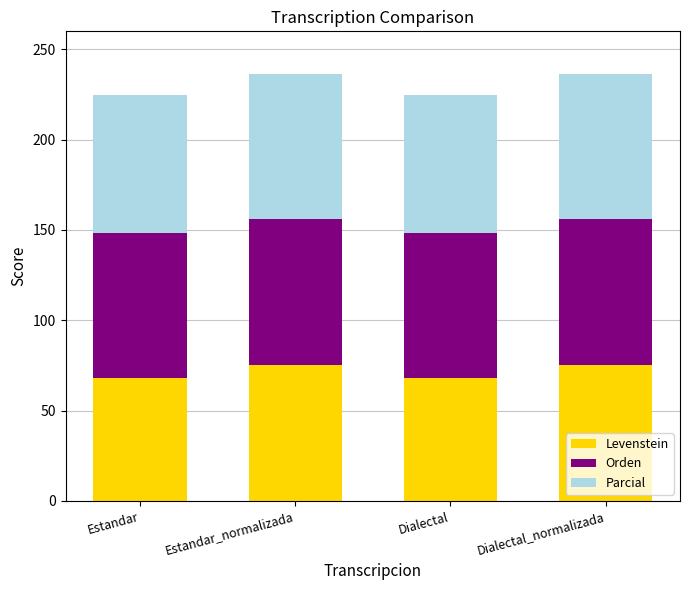

What is the maximum value for Levenstein?

75.5